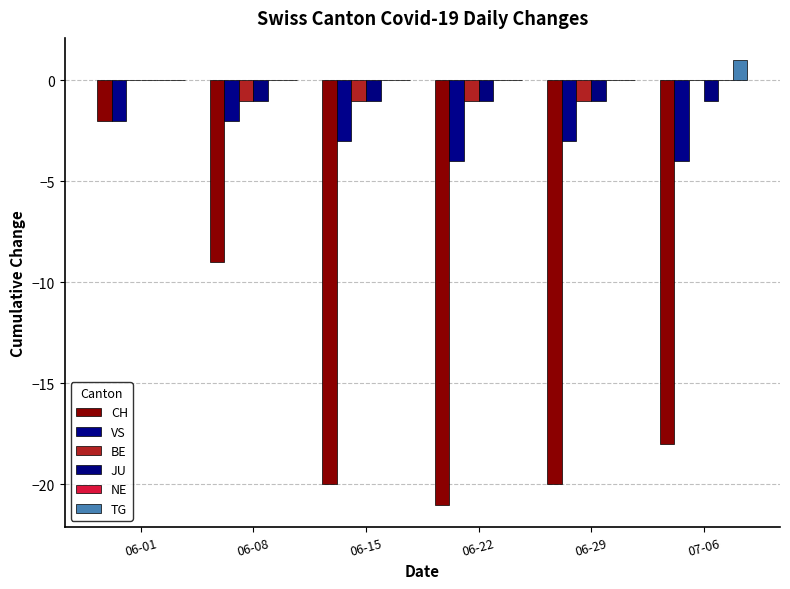

Does the chart contain stacked bars?

No